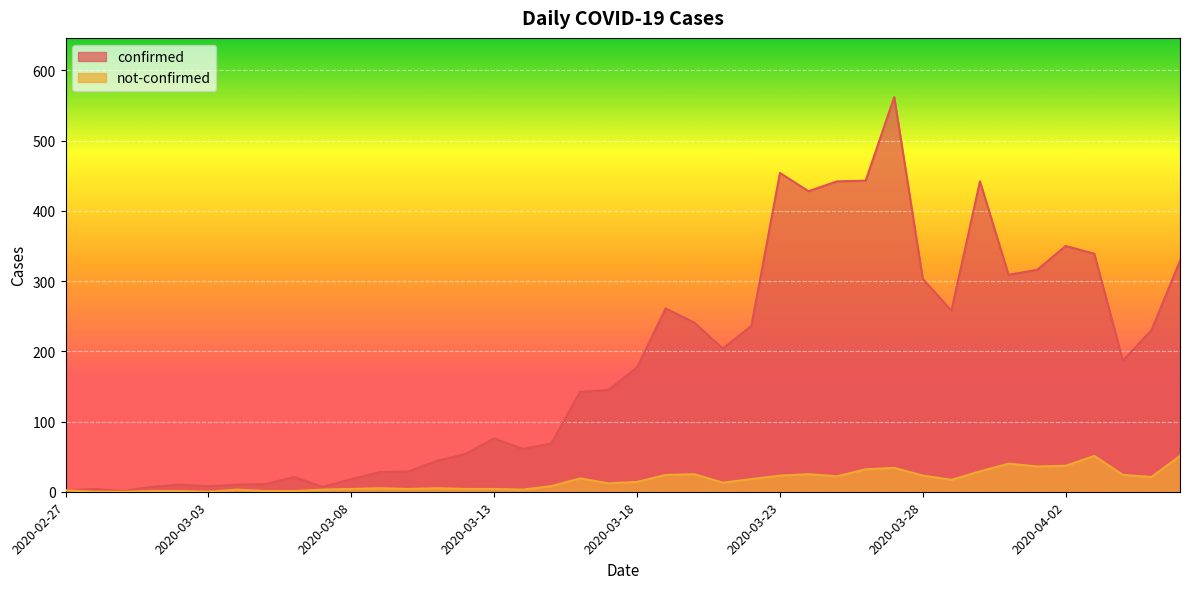

How many lines are shown in the chart?

2